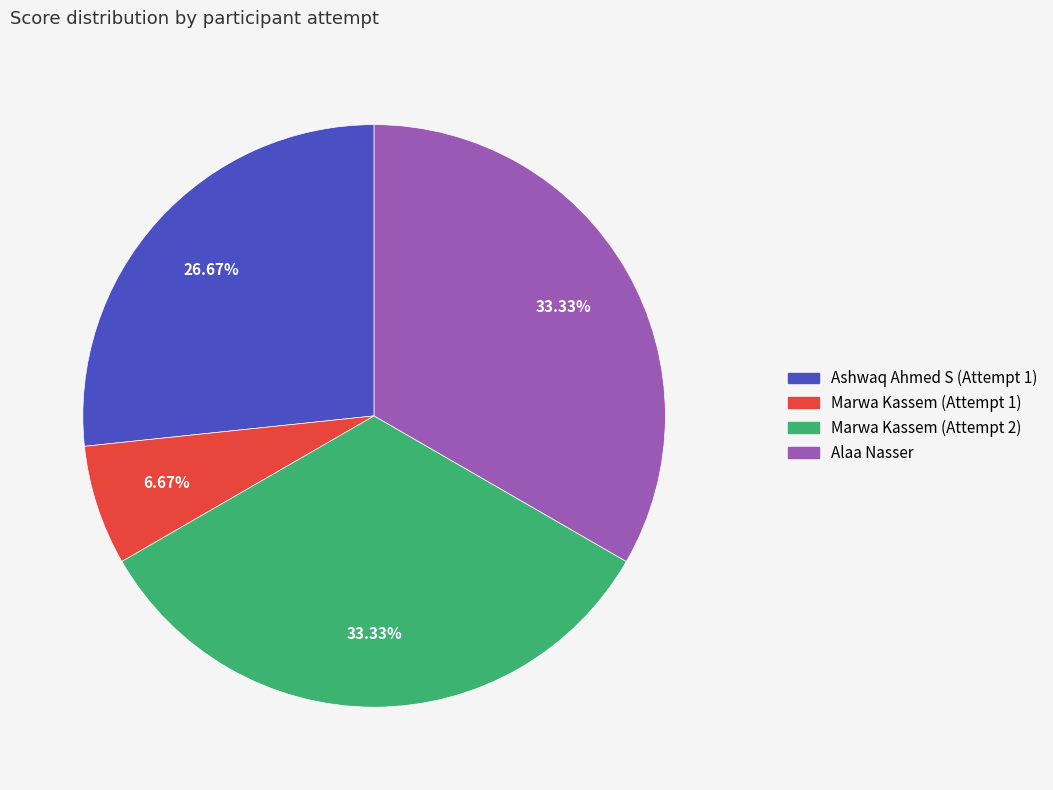

To the nearest percent, what percentage of the pie is Ashwaq Ahmed S (Attempt 1)?

27%